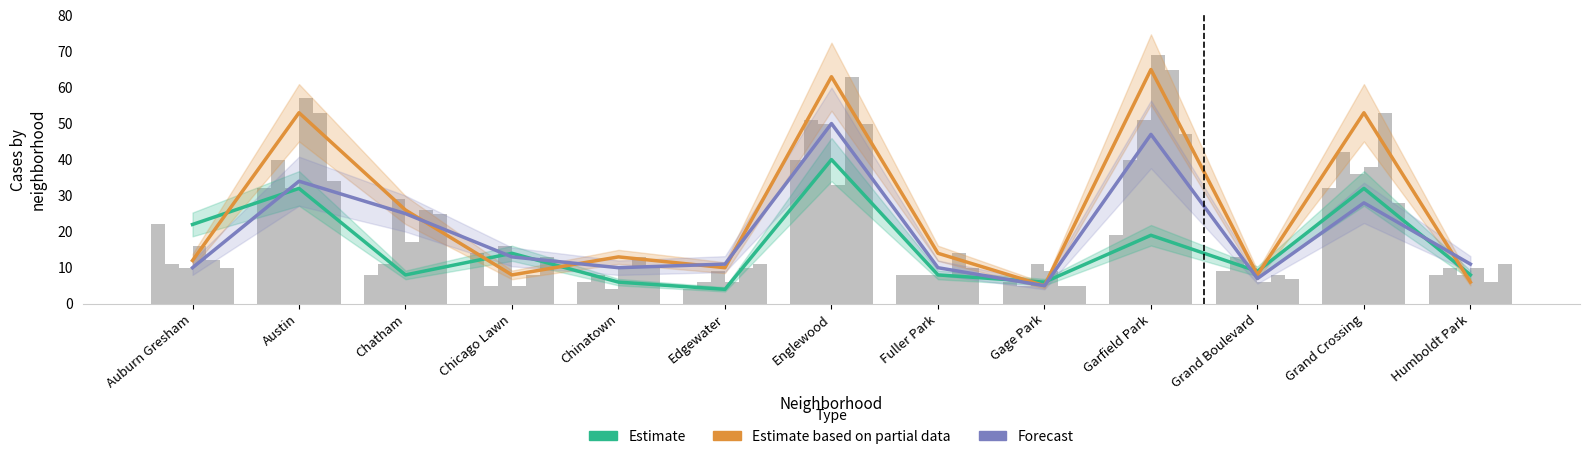

Does the chart contain stacked bars?

No